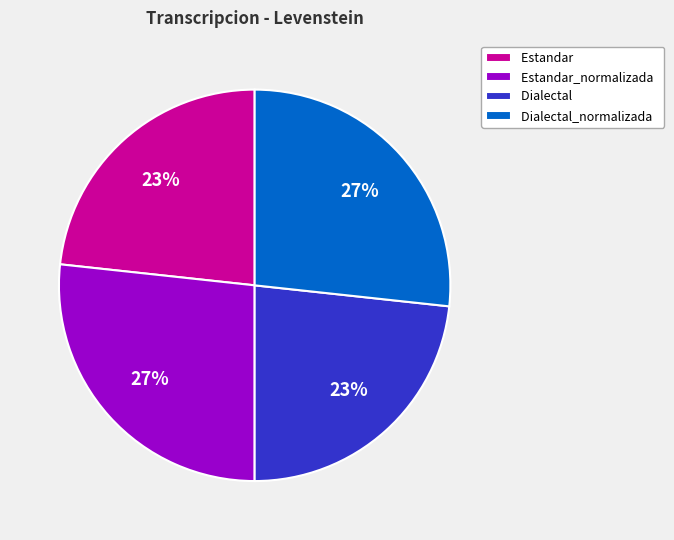

Is there any slice that represents more than half of the pie?

No